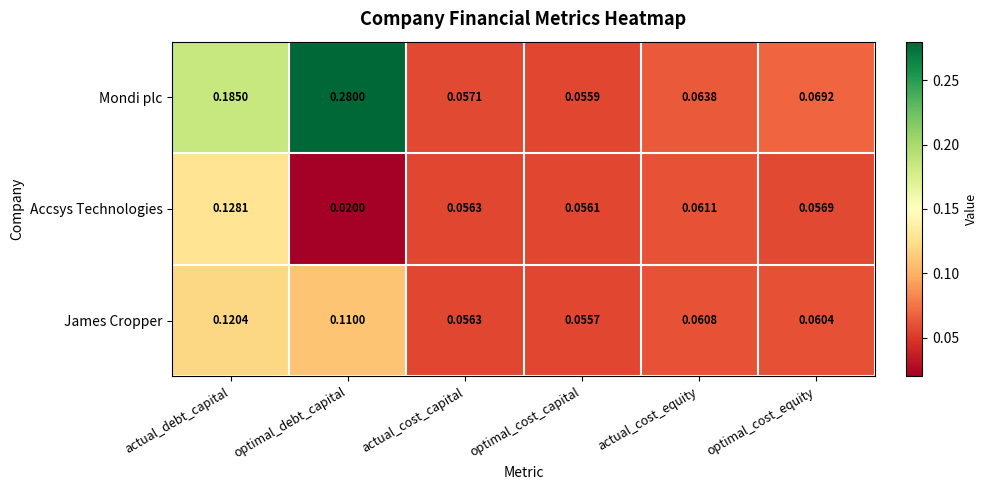

Which series has the largest range (max minus min)?

Mondi plc